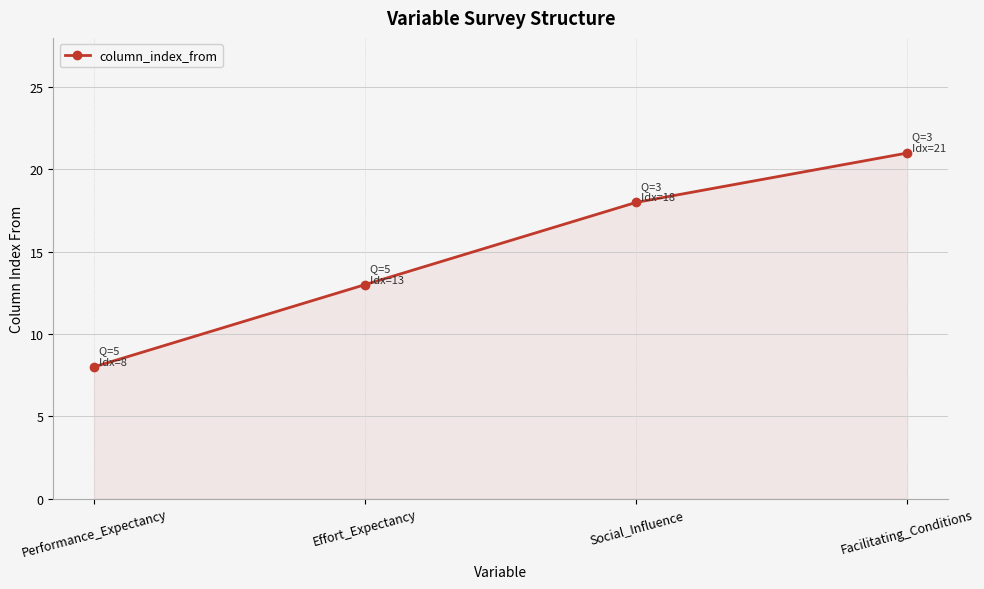

What is the change in value from Performance_Expectancy to Facilitating_Conditions?

+13